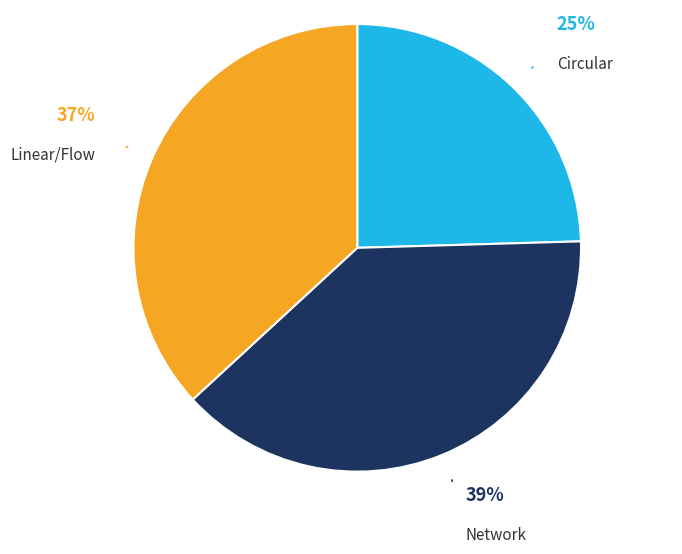

Does any single category account for the majority?

No